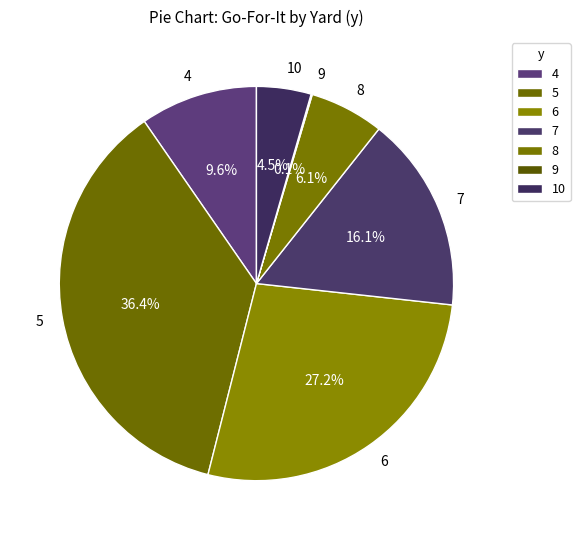

Which slice is the largest?

5